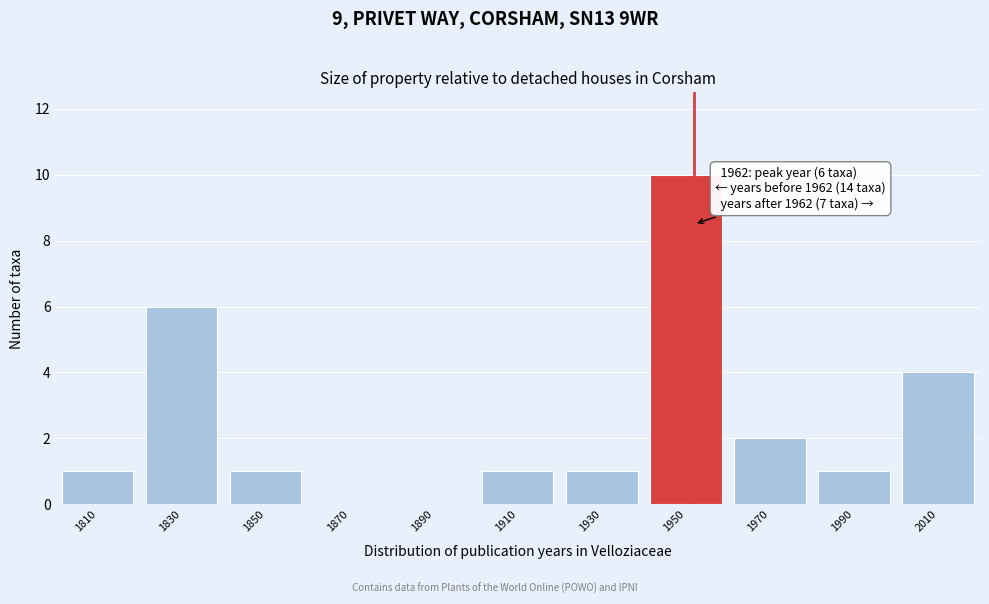

Reading left to right, extract all data points from this chart.

1810=1	1830=6	1850=1	1870=0	1890=0	1910=1	1930=1	1950=10	1970=2	1990=1	2010=4